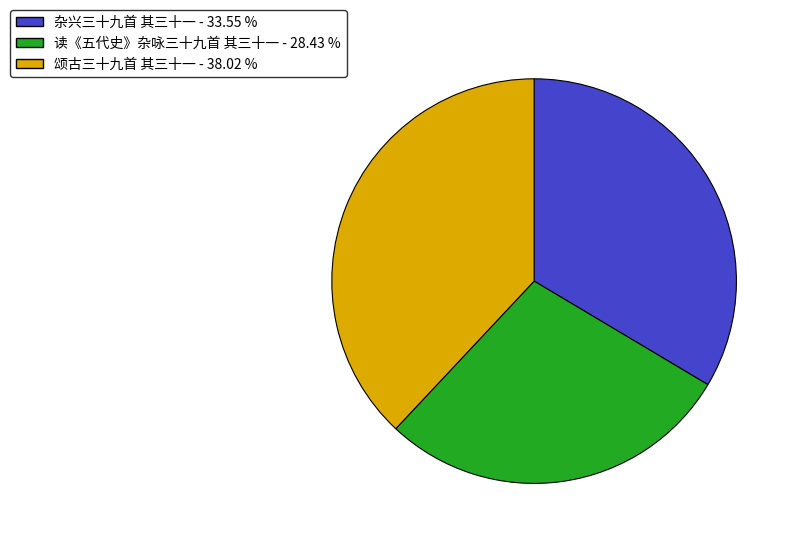

What is the smallest slice in the pie chart?

读《五代史》杂咏三十九首 其三十一